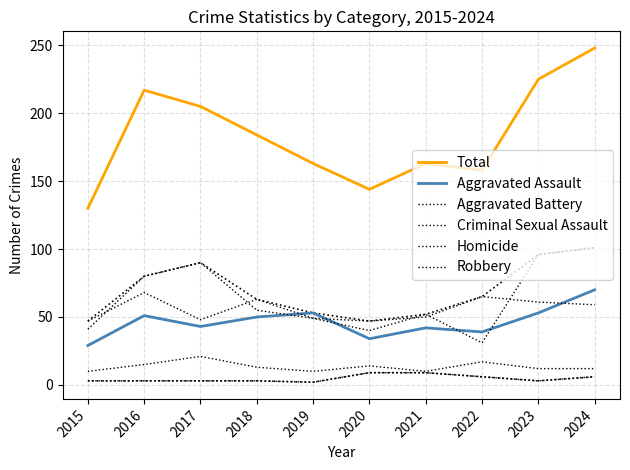

Which series changed the most between 2021 and 2022?

Robbery